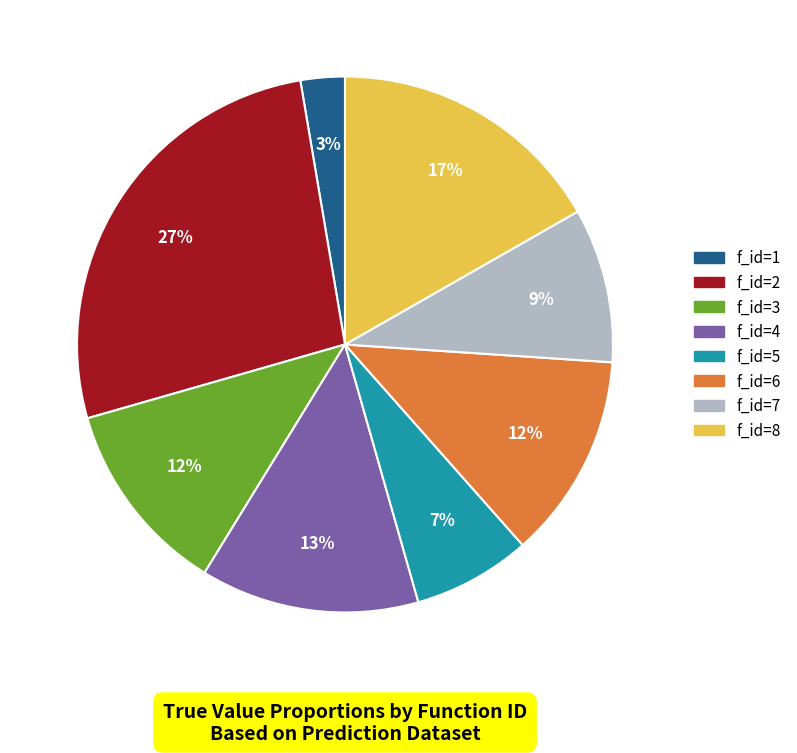

To the nearest percent, what is the difference between the f_id=7 and f_id=4 slice percentages?

4%